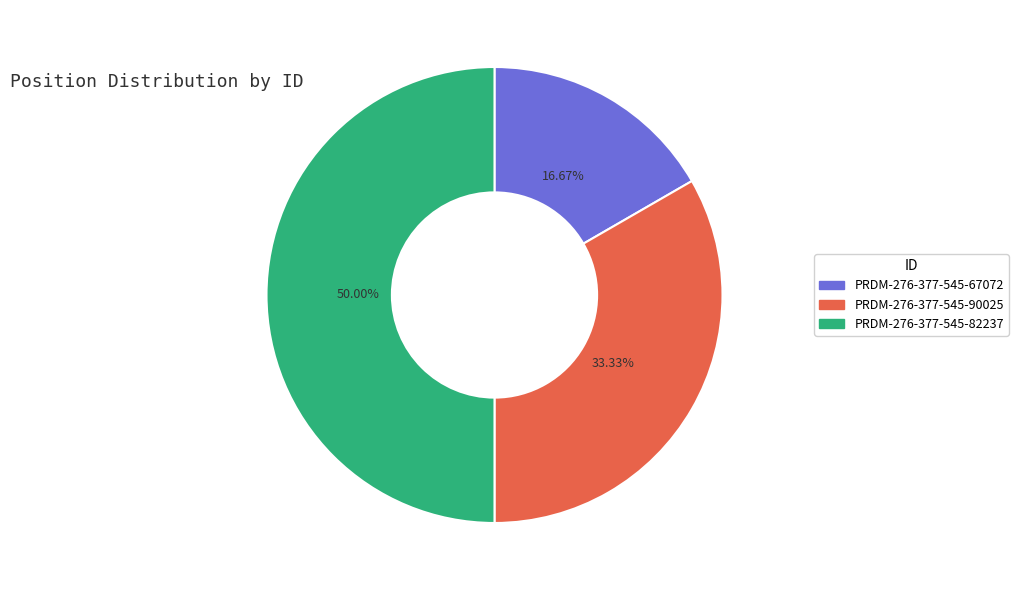

To the nearest percent, what is the average slice percentage?

33%